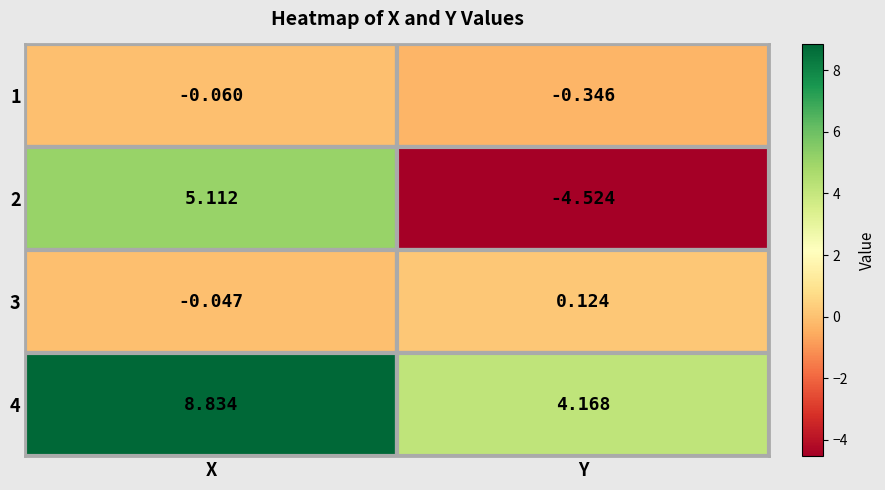

Between X and Y, which series saw the biggest shift?

2